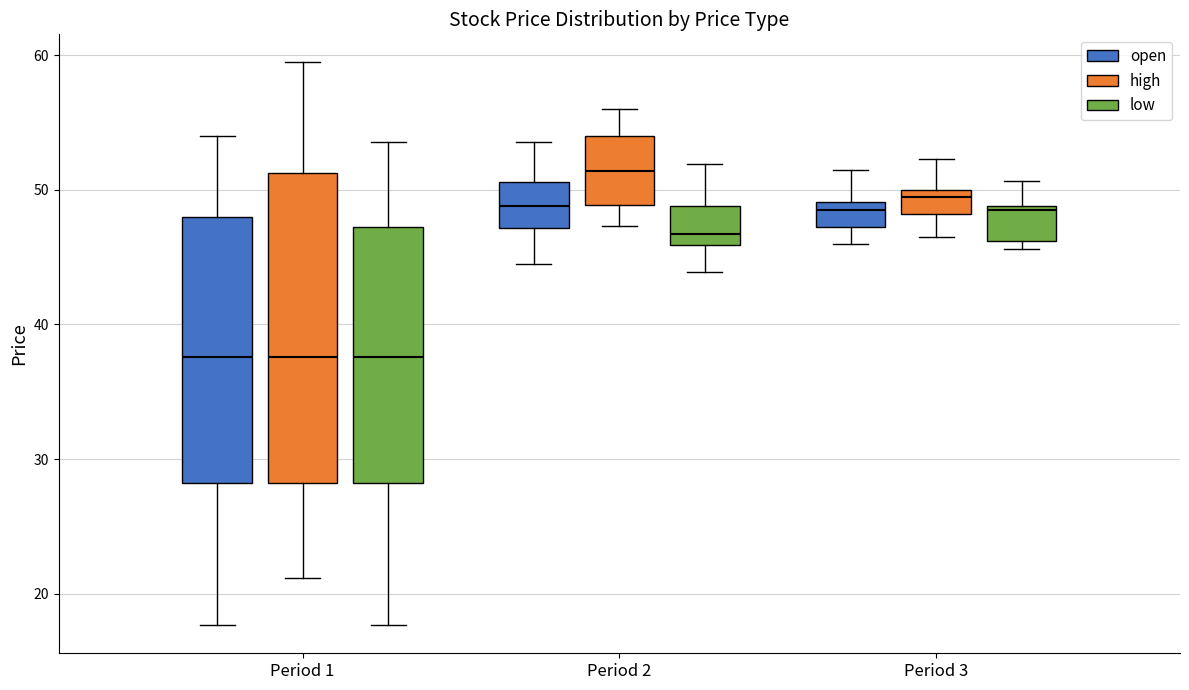

Where does the median line of the box for Period 2 (low) sit on the y-axis? The values are not printed on the chart, so give them approximately, as read against the axis.

47